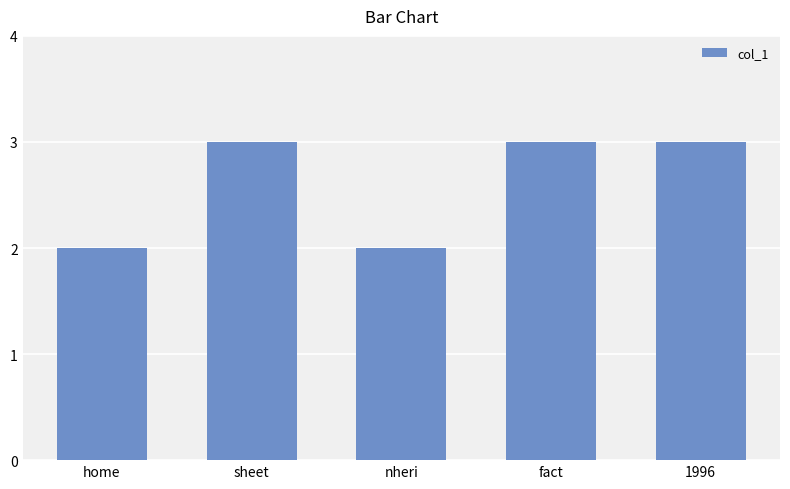

What position from the right is fact?

2